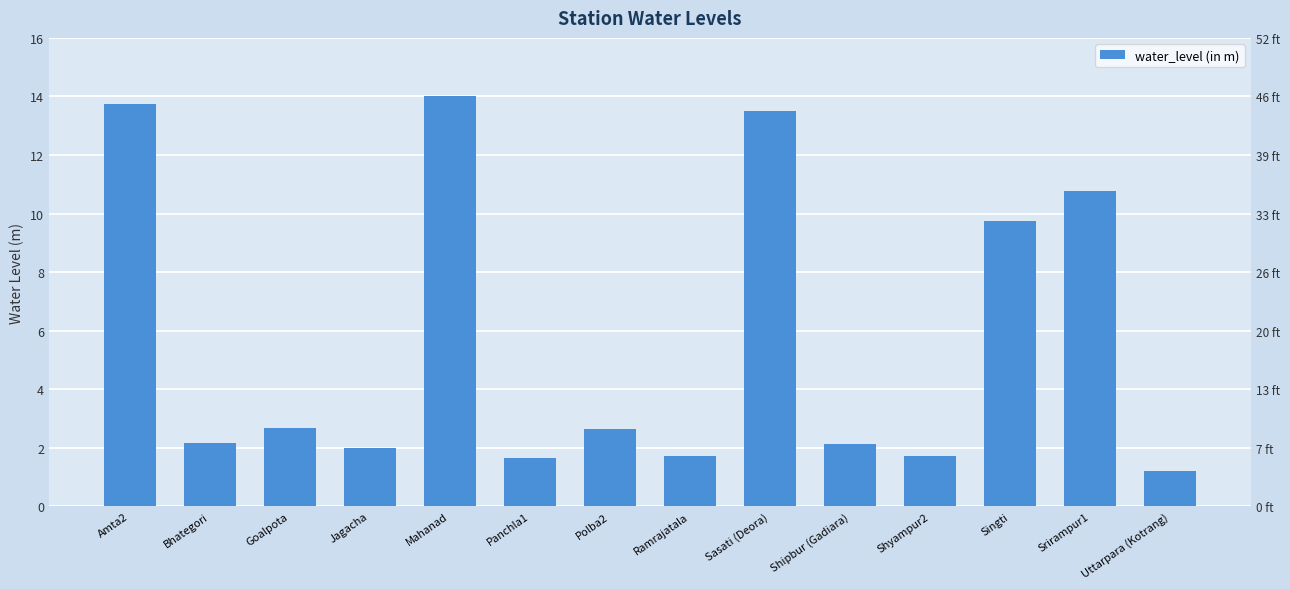

True or false: the data shows 1.7 at Ramrajatala.

True